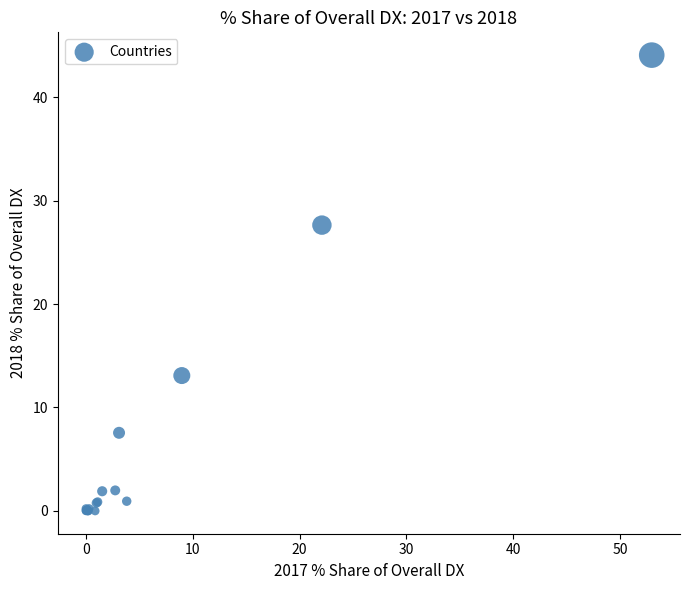

What Y value in the scatter plot is closest to 22?

27.6